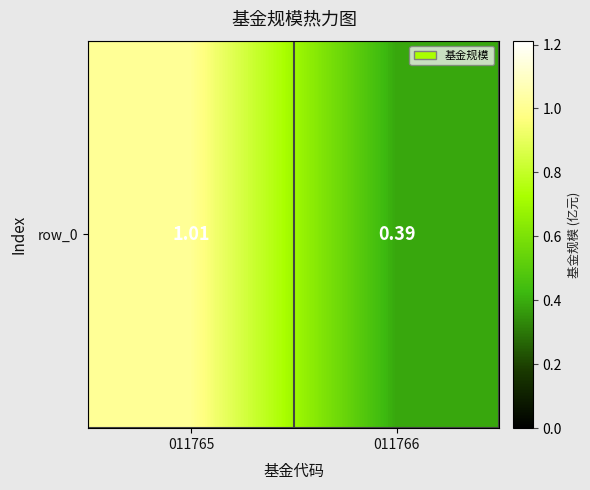

How many categories are shown in the chart?

2